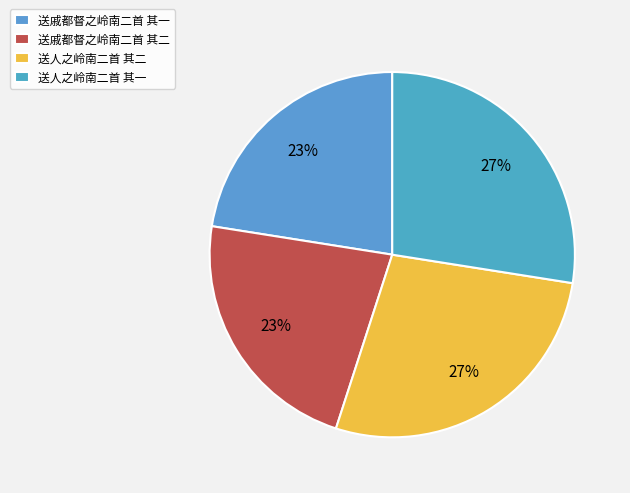

Rank the categories by value from lowest to highest.

送戚都督之岭南二首 其一, 送戚都督之岭南二首 其二, 送人之岭南二首 其一, 送人之岭南二首 其二